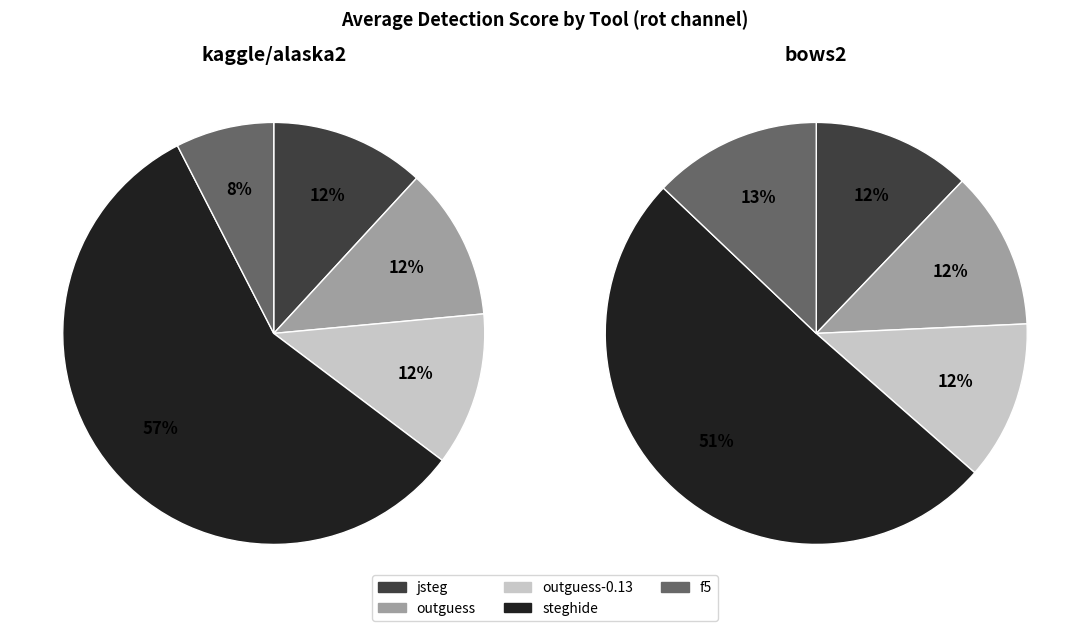

Does f5 account for over 50% of the chart?

No